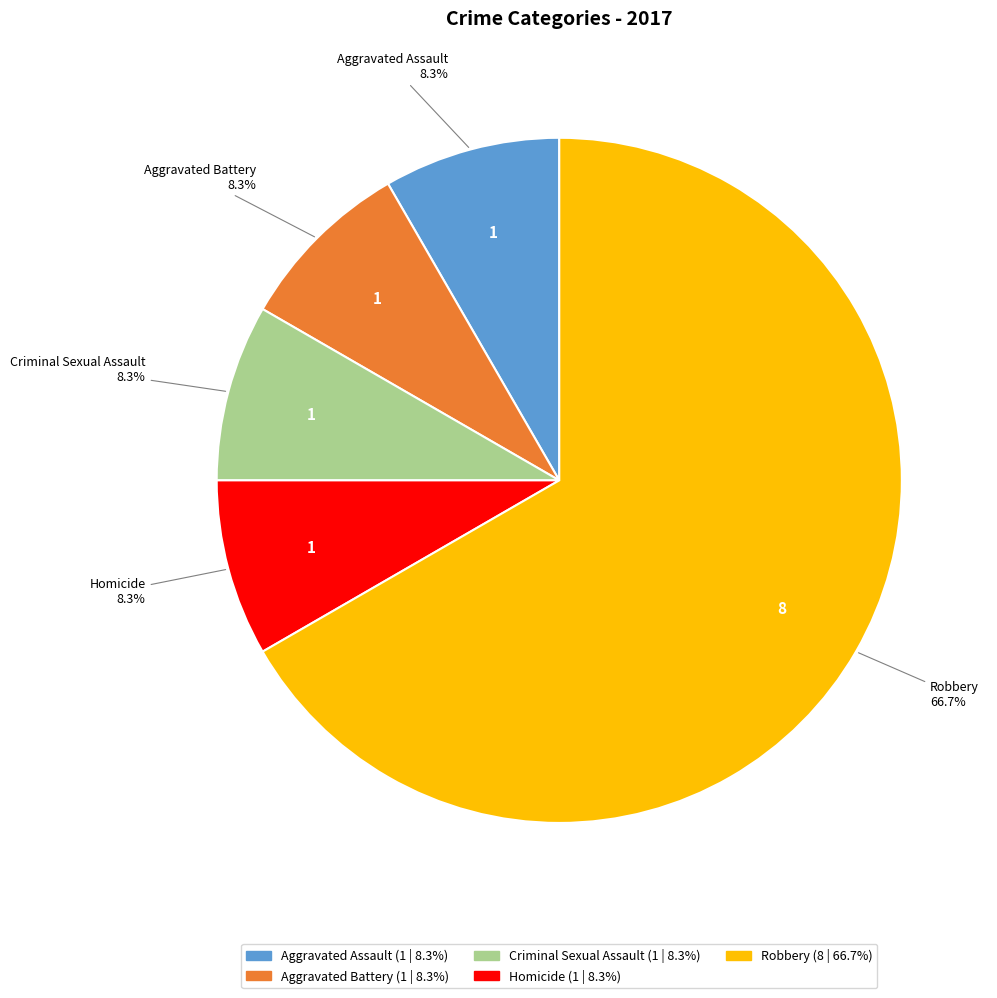

Is it true that Homicide is 13% of the pie?

False